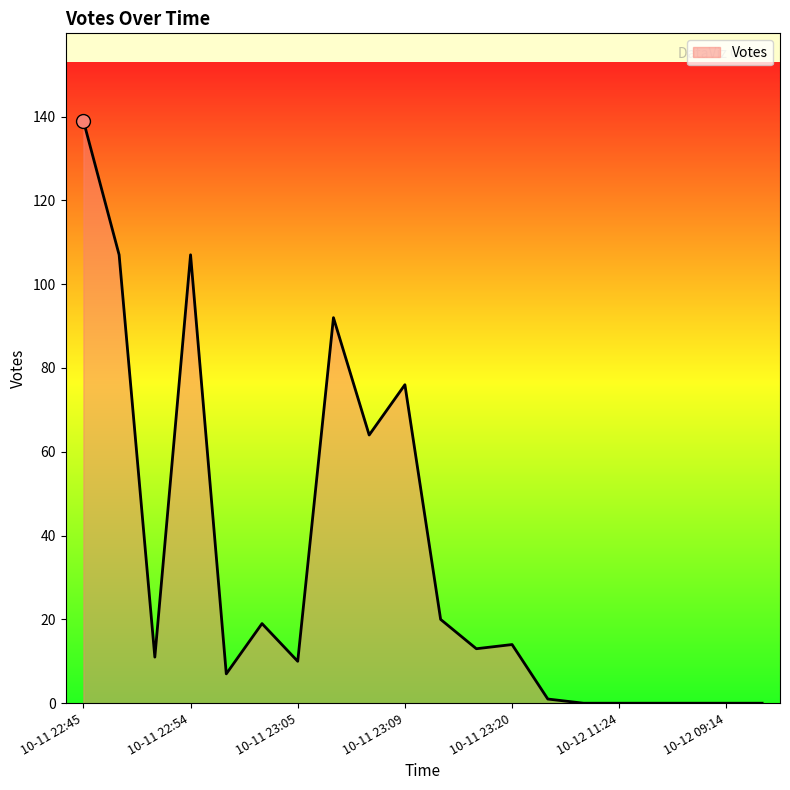

What is the difference between the maximum and minimum values?

139